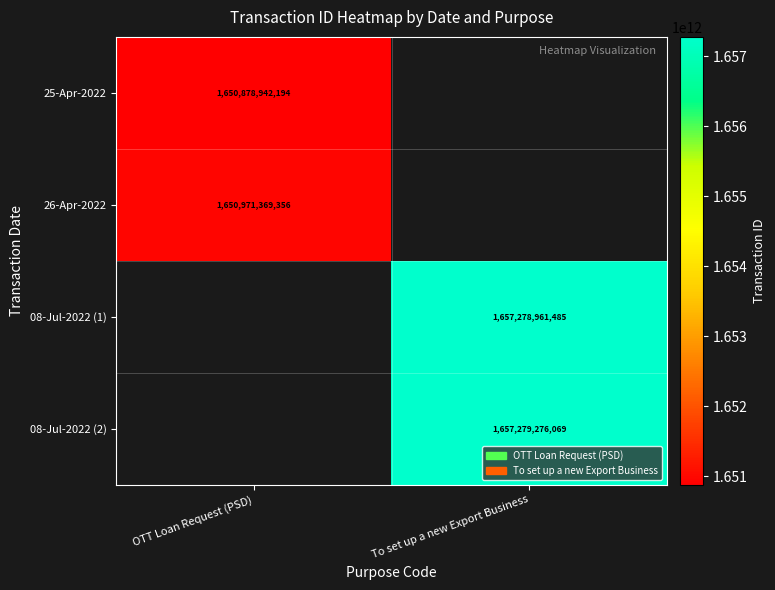

Is it true that 08-Jul-2022 (1) equals 2941360759295 at To set up a new Export Business?

False